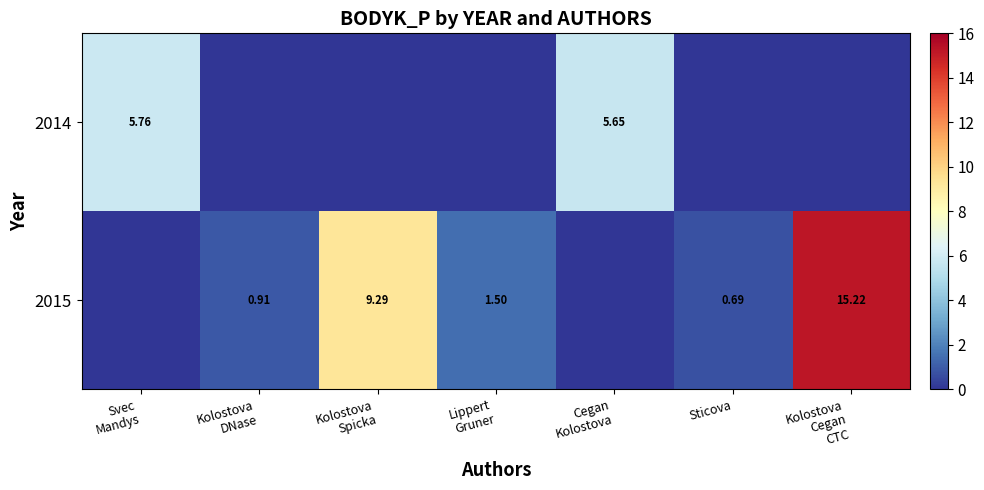

How many categories are shown in the chart?

7